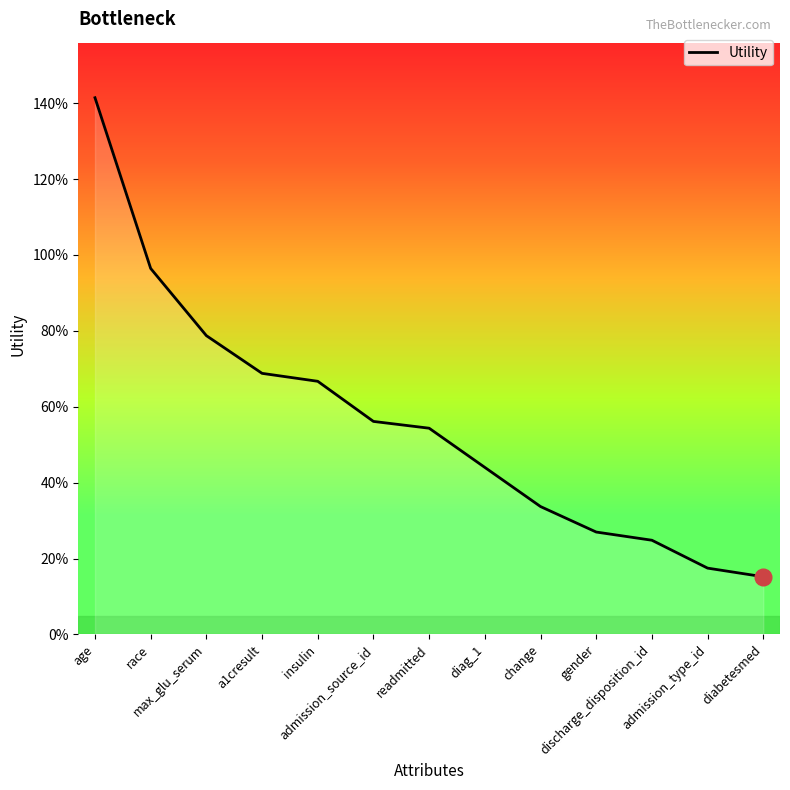

The chart shows a value of 1.1 at insulin. True or false?

False